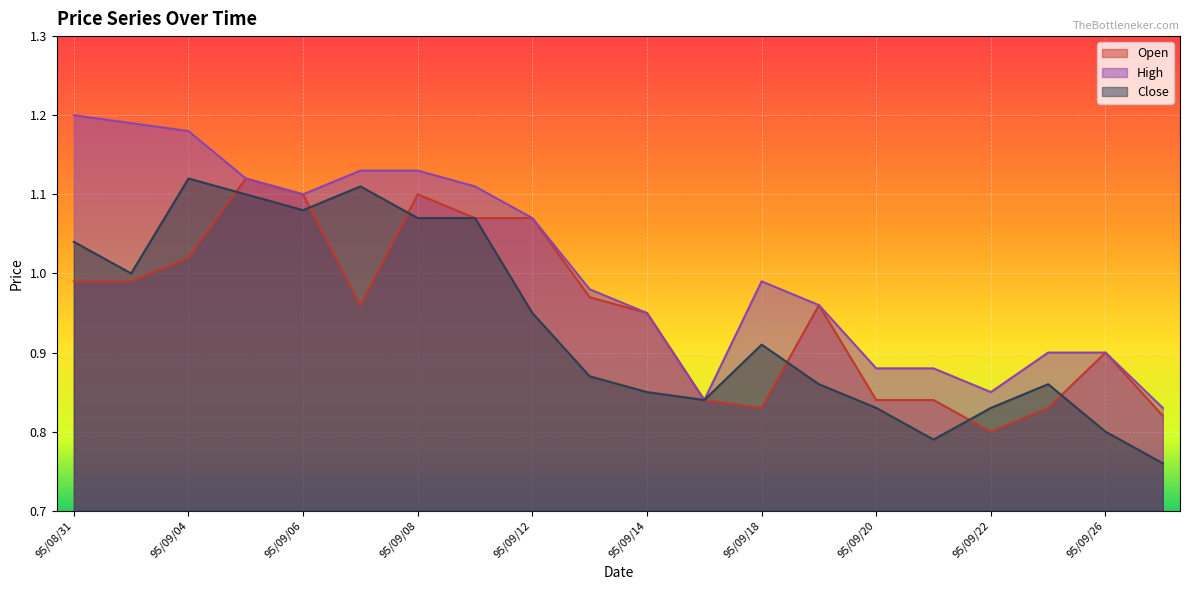

Which series has the largest total across all categories?

High